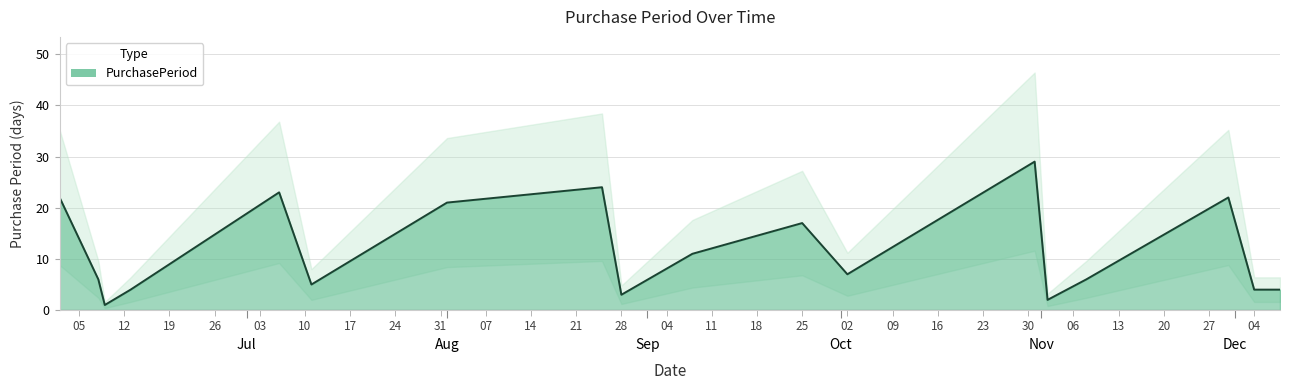

Reading right to left, what are all the values shown in this chart?

4	4	22	6	2	29	7	17	11	3	24	21	5	23	4	1	6	22